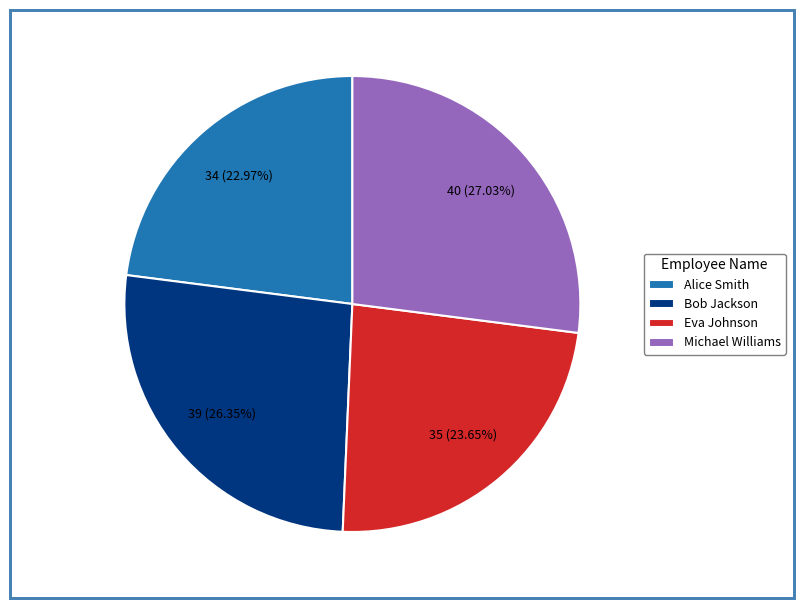

Rank the categories by value from lowest to highest.

Alice Smith, Eva Johnson, Bob Jackson, Michael Williams